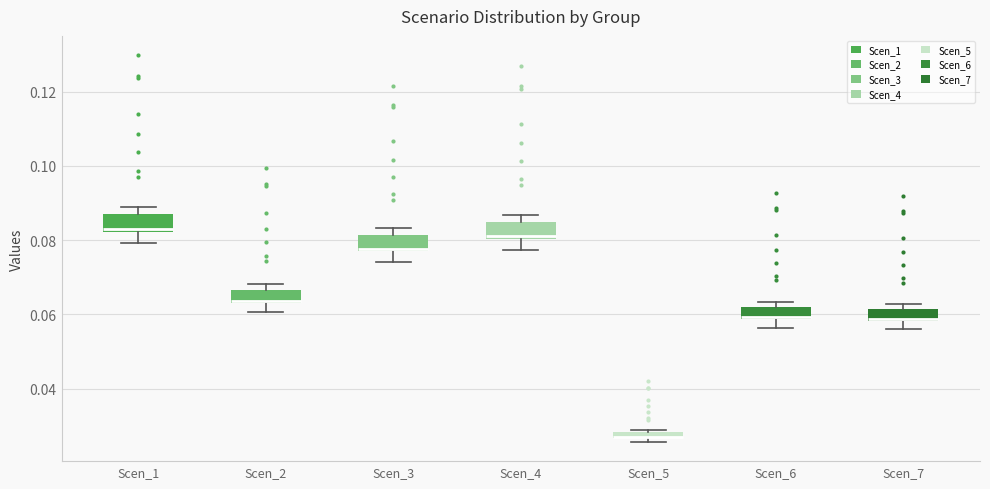

Where is the lower edge of the box for Scen_7 on the y-axis? The values are not printed on the chart, so give them approximately, as read against the axis.

0.058